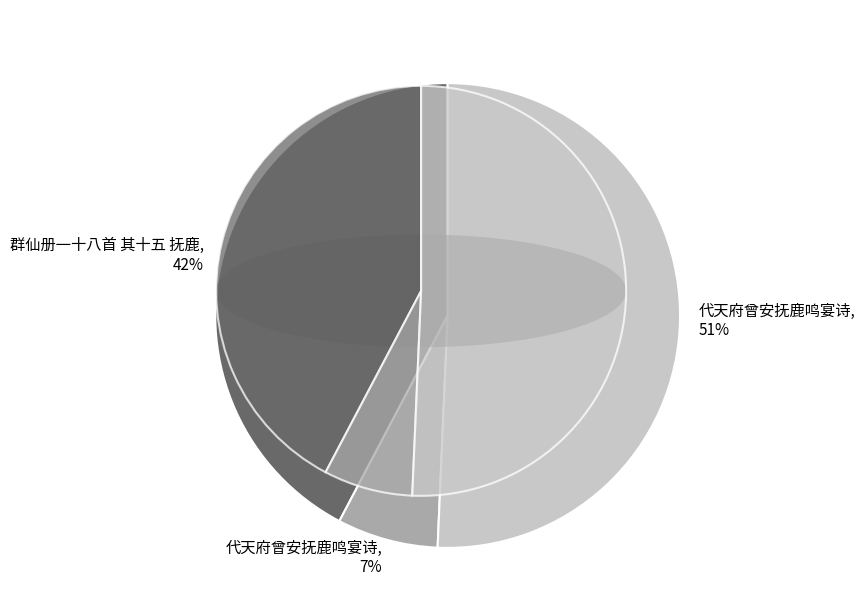

Is there any slice that represents more than half of the pie?

Yes